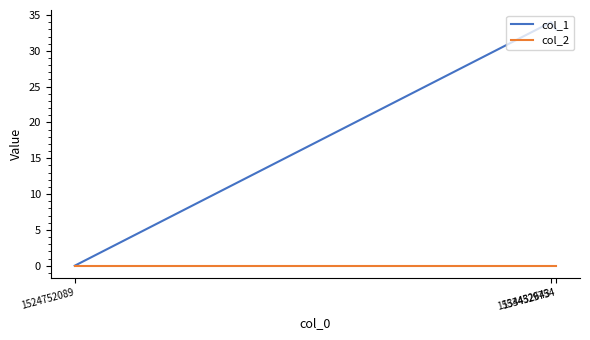

Rank the series by their average value, from highest to lowest.

col_1, col_2